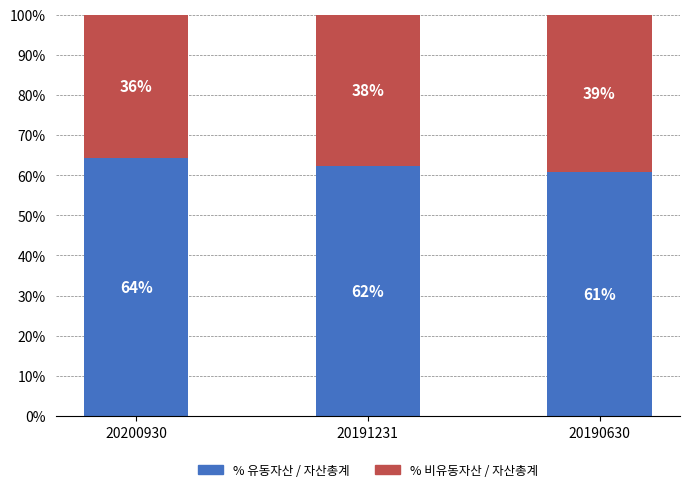

List the labels in order of % 유동자산 / 자산총계 value, largest first.

20200930, 20191231, 20190630